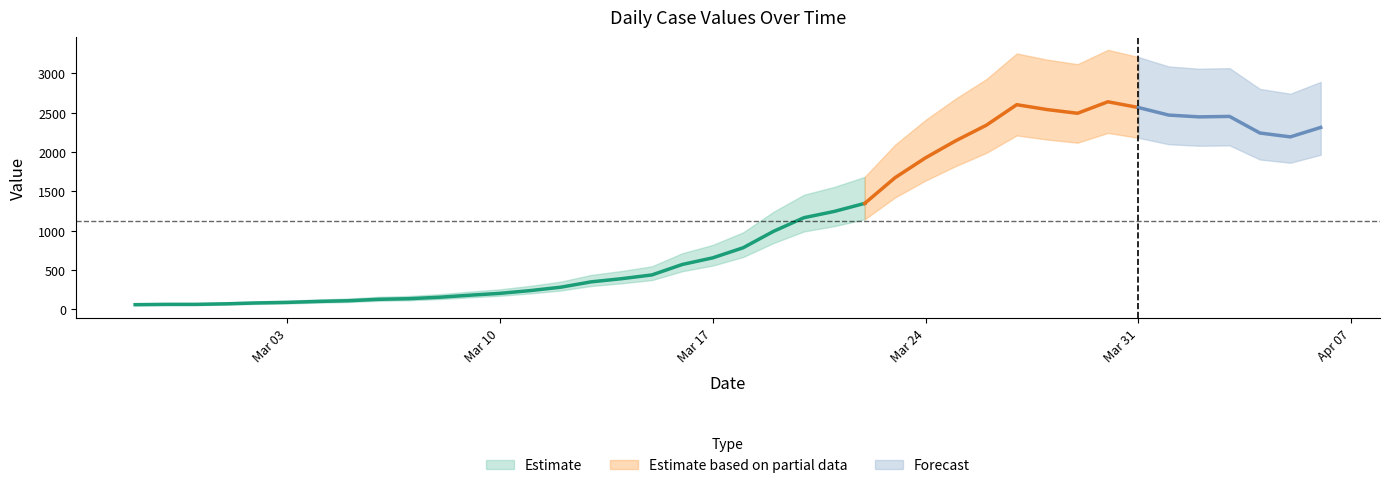

Rank the categories by value from highest to lowest.

2020-03-30, 2020-03-27, 2020-03-31, 2020-03-28, 2020-03-29, 2020-04-01, 2020-04-03, 2020-04-02, 2020-03-26, 2020-04-06, 2020-04-04, 2020-04-05, 2020-03-25, 2020-03-24, 2020-03-23, 2020-03-22, 2020-03-21, 2020-03-20, 2020-03-19, 2020-03-18, 2020-03-17, 2020-03-16, 2020-03-15, 2020-03-14, 2020-03-13, 2020-03-12, 2020-03-11, 2020-03-10, 2020-03-09, 2020-03-08, 2020-03-07, 2020-03-06, 2020-03-05, 2020-03-04, 2020-03-03, 2020-03-02, 2020-03-01, 2020-02-28, 2020-02-29, 2020-02-27